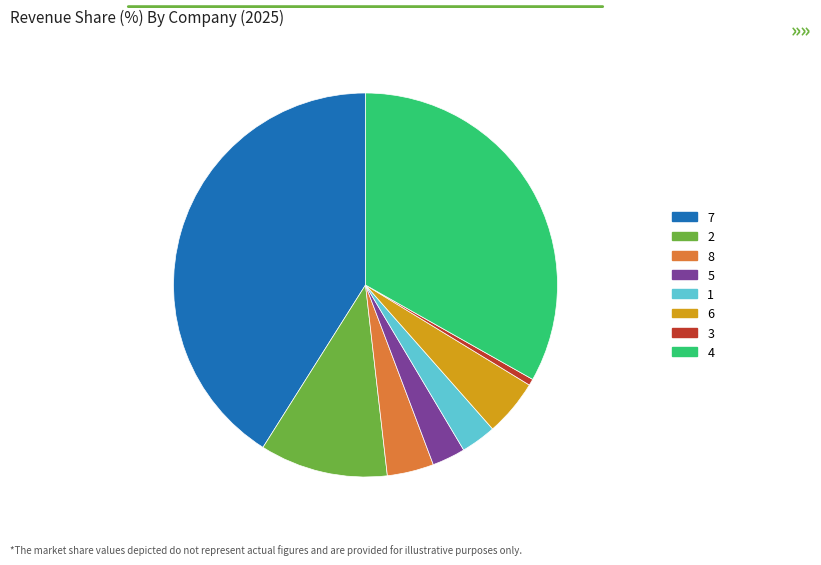

True or false: 4 accounts for 39% of the total.

False